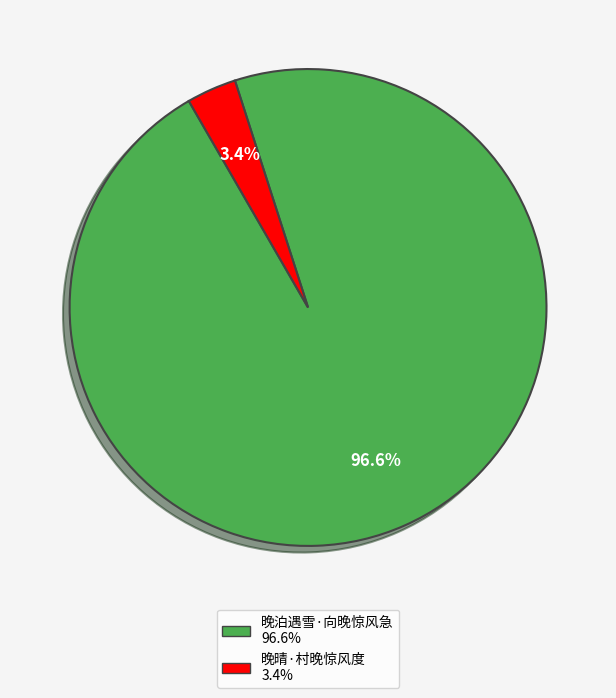

Combined, what portion of the pie is 晚泊遇雪·向晚惊风急 and 晚晴·村晚惊风度?

100.0%